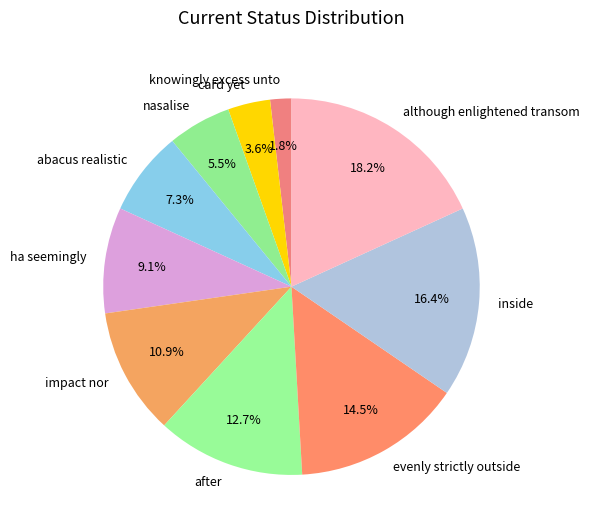

Is there any slice that represents more than half of the pie?

No